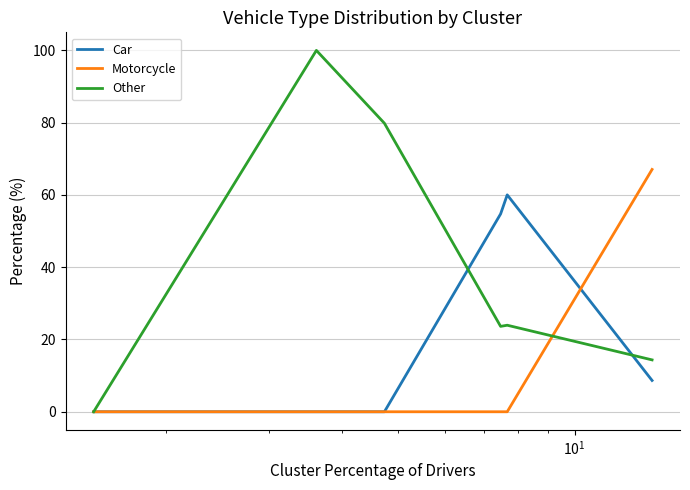

What is the maximum value for Motorcycle?

67.1